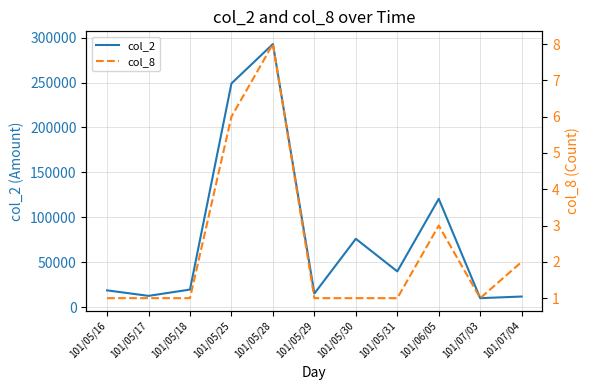

The value of col_2 at 101/05/29 is 4553. True or false?

False